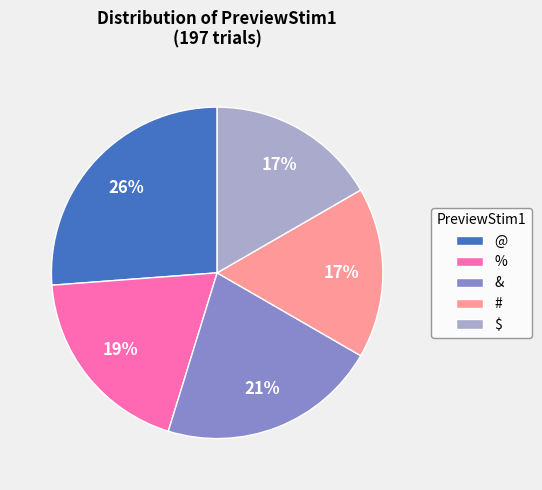

Count the number of slices in the pie.

5